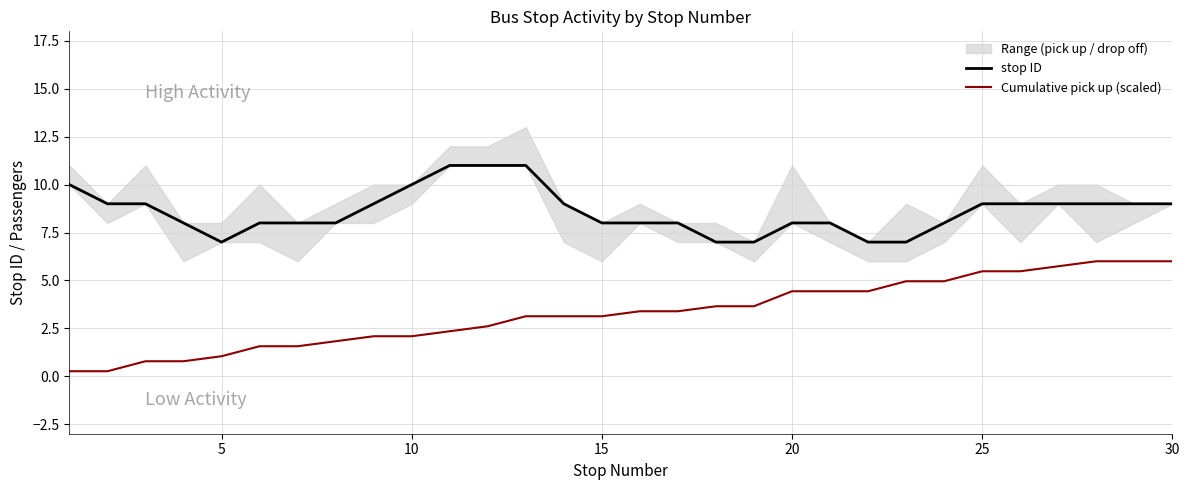

True or false: stop ID and Cumulative pick up (scaled) cross at least once.

False